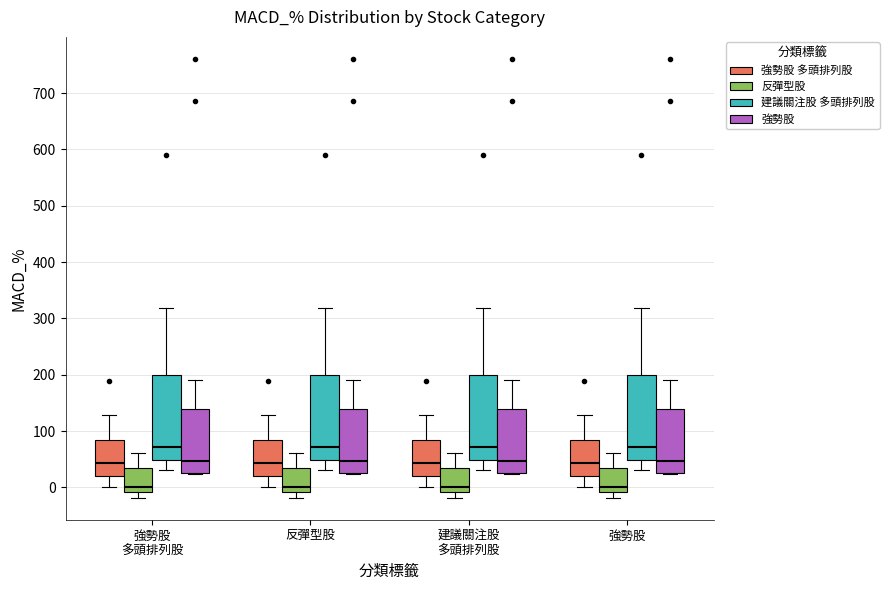

Reading left to right, transcribe this box plot: for each box, give where its median line is, the range the box spans, and where its two whiskers end, as read against the y-axis. The values are not printed on the chart, so give them approximately, as read against the axis.

強勢股 多頭排列股 (強勢股 多頭排列股): median 40, box 20 to 90, whiskers 0 to 130
強勢股 多頭排列股 (反彈型股): median 0, box -10 to 30, whiskers -20 to 60
強勢股 多頭排列股 (建議關注股 多頭排列股): median 70, box 50 to 200, whiskers 30 to 320
強勢股 多頭排列股 (強勢股): median 50, box 30 to 140, whiskers 20 to 190
反彈型股 (強勢股 多頭排列股): median 40, box 20 to 90, whiskers 0 to 130
反彈型股 (反彈型股): median 0, box -10 to 30, whiskers -20 to 60
反彈型股 (建議關注股 多頭排列股): median 70, box 50 to 200, whiskers 30 to 320
反彈型股 (強勢股): median 50, box 30 to 140, whiskers 20 to 190
建議關注股 多頭排列股 (強勢股 多頭排列股): median 40, box 20 to 90, whiskers 0 to 130
建議關注股 多頭排列股 (反彈型股): median 0, box -10 to 30, whiskers -20 to 60
建議關注股 多頭排列股 (建議關注股 多頭排列股): median 70, box 50 to 200, whiskers 30 to 320
建議關注股 多頭排列股 (強勢股): median 50, box 30 to 140, whiskers 20 to 190
強勢股 (強勢股 多頭排列股): median 40, box 20 to 90, whiskers 0 to 130
強勢股 (反彈型股): median 0, box -10 to 30, whiskers -20 to 60
強勢股 (建議關注股 多頭排列股): median 70, box 50 to 200, whiskers 30 to 320
強勢股 (強勢股): median 50, box 30 to 140, whiskers 20 to 190